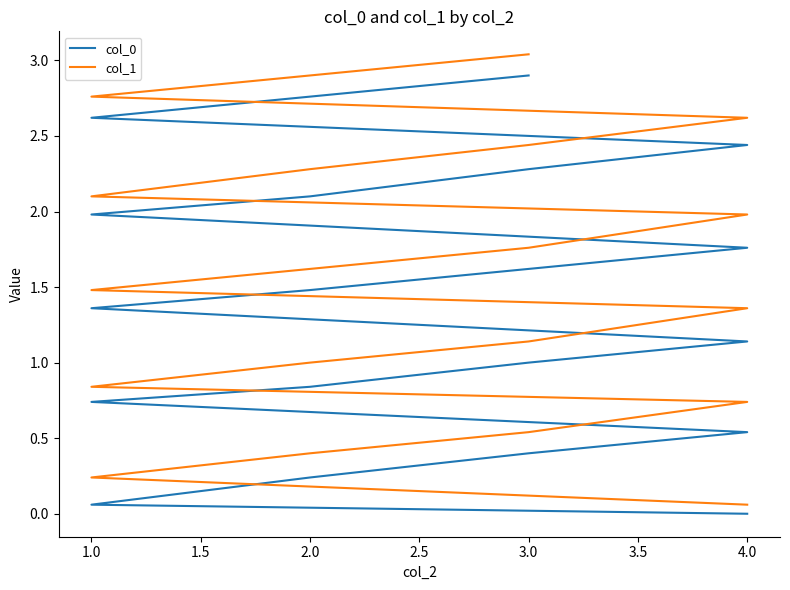

What position from the right is 1.0?

19